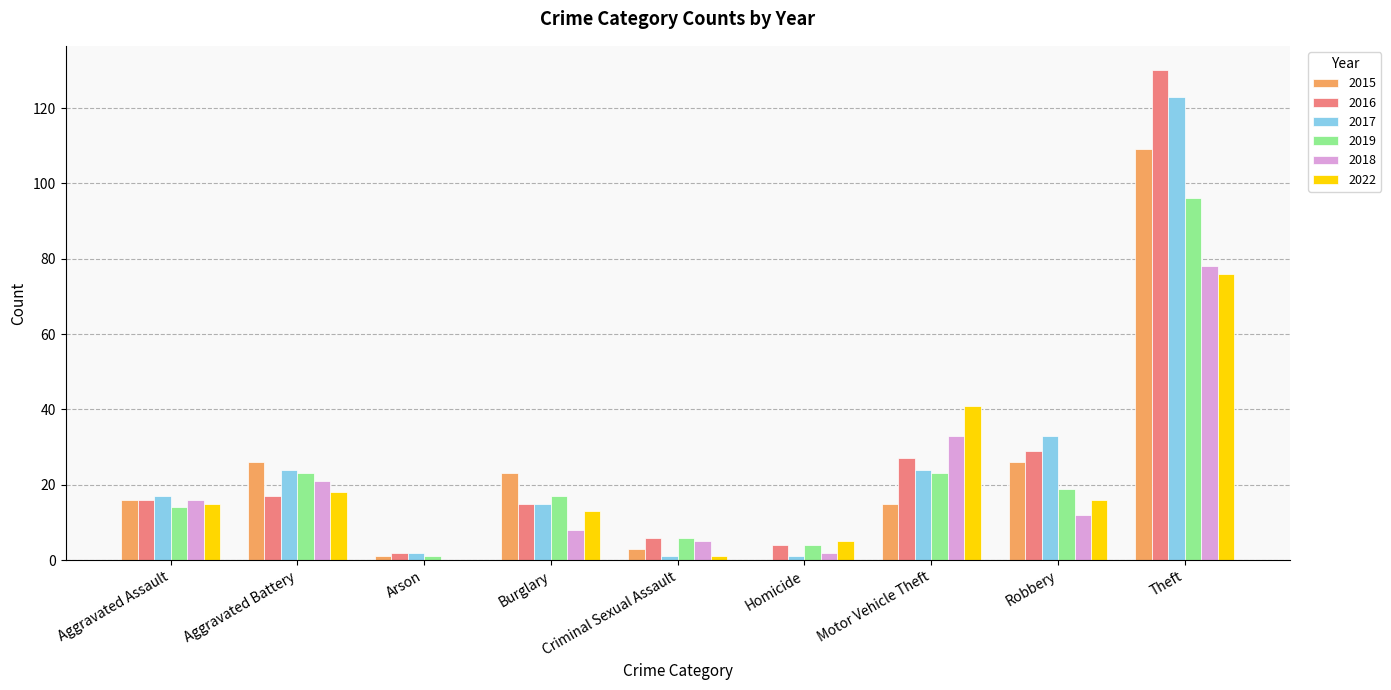

Is the value of 2022 at Theft greater than the value of 2017 at Motor Vehicle Theft?

Yes